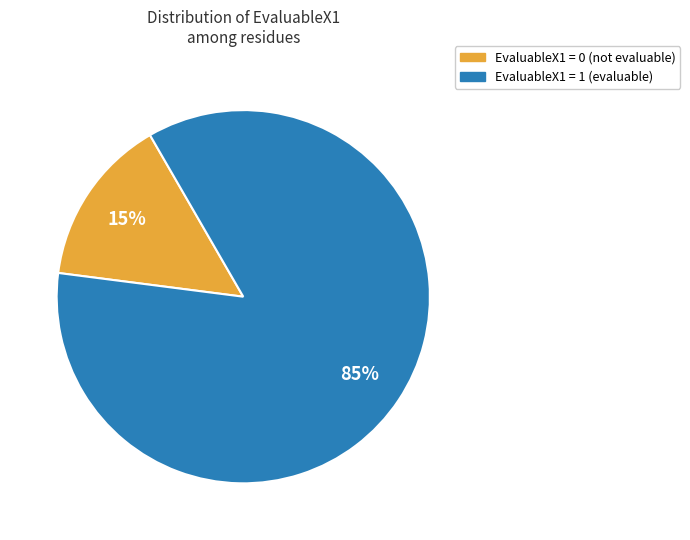

How many slices are in this pie chart?

2